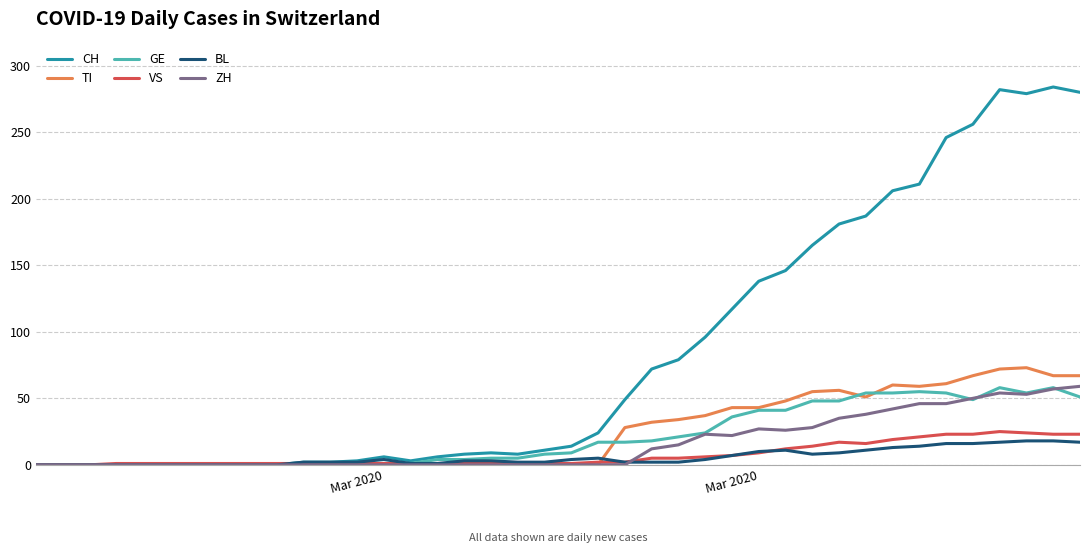

What is the maximum value shown in the chart?

284